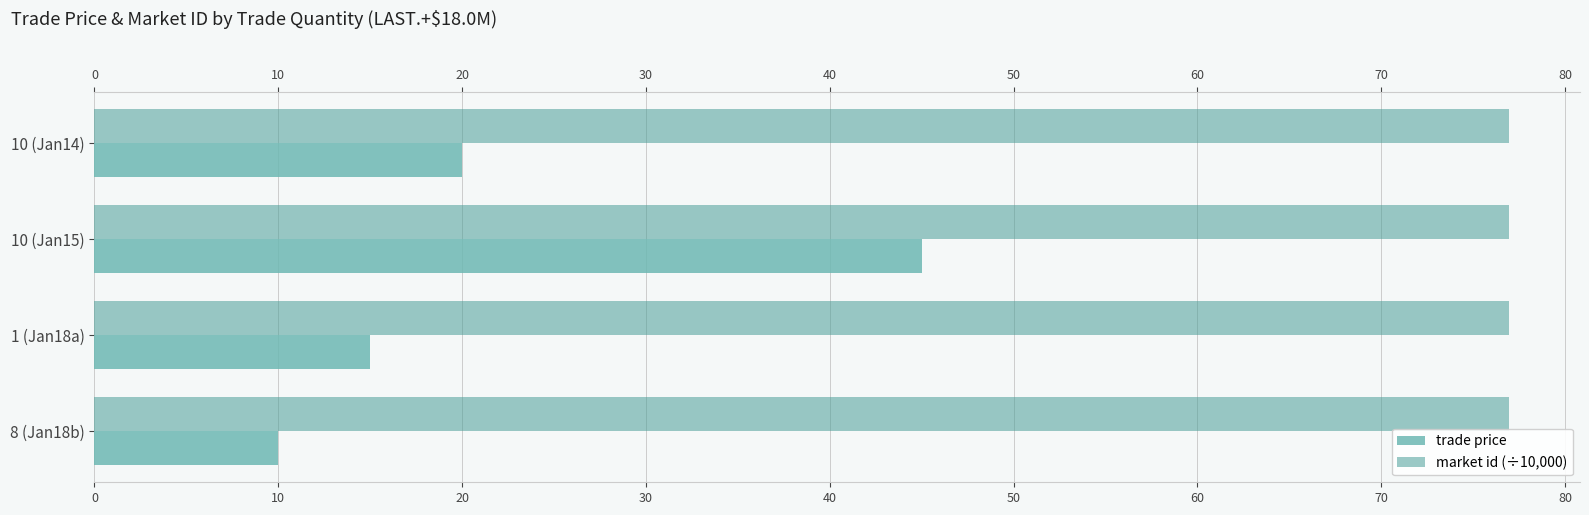

True or false: trade price has a value of 4.5 at 1 (Jan18a).

False